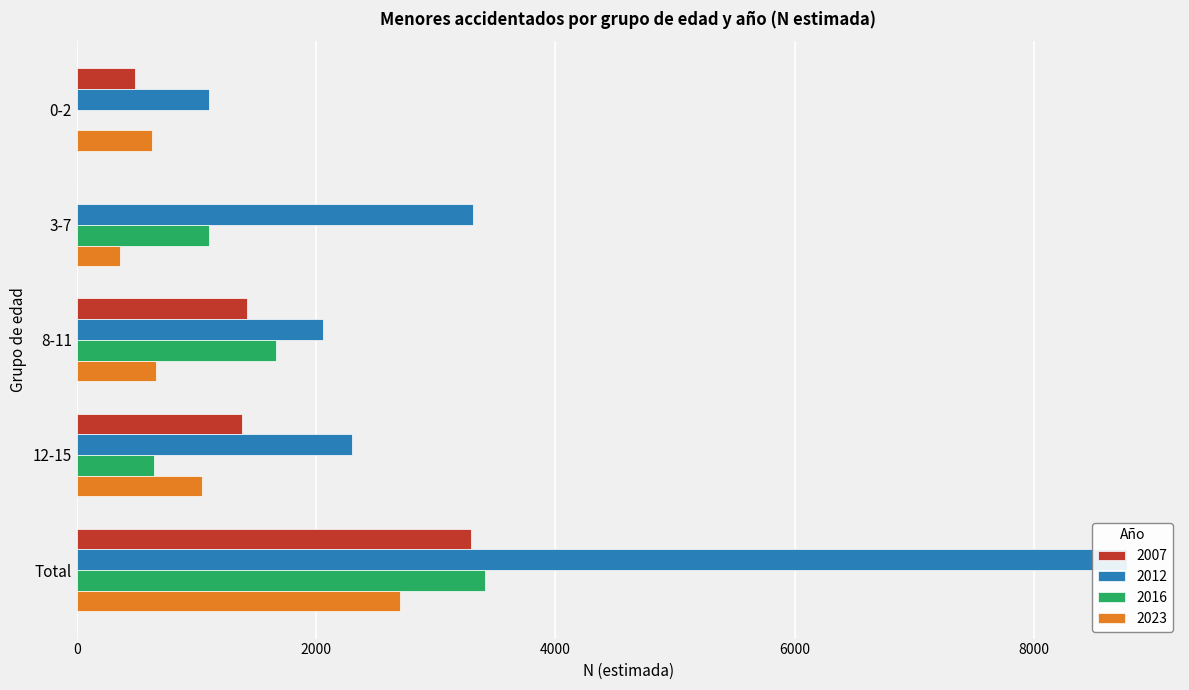

Rank the series by their maximum value, from lowest to highest.

2023, 2007, 2016, 2012